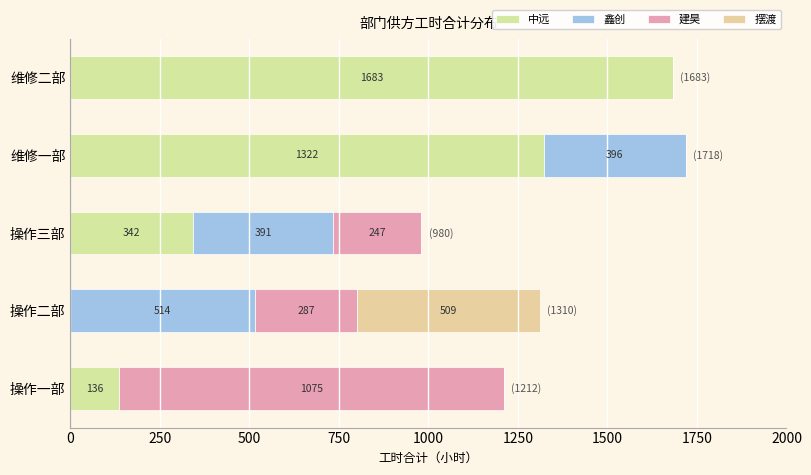

How many data points does each series have?

5